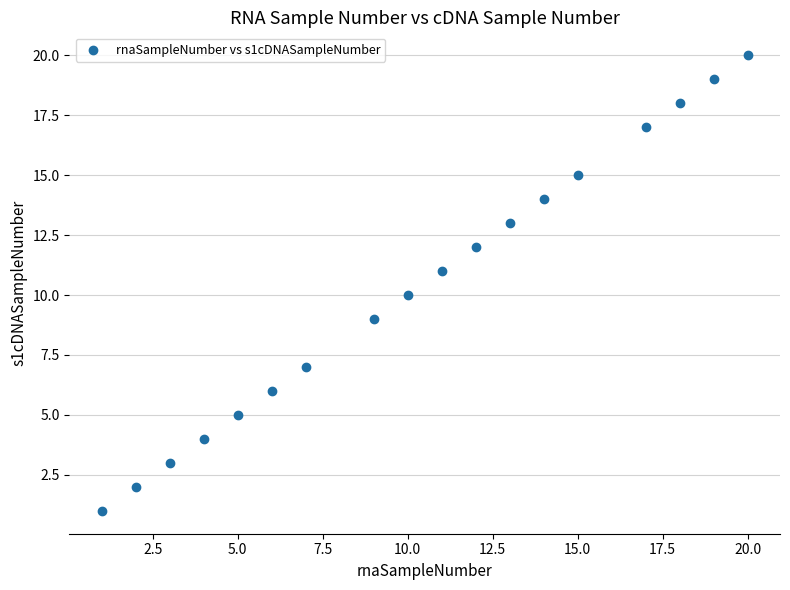

What is the range of X values (max minus min)?

19